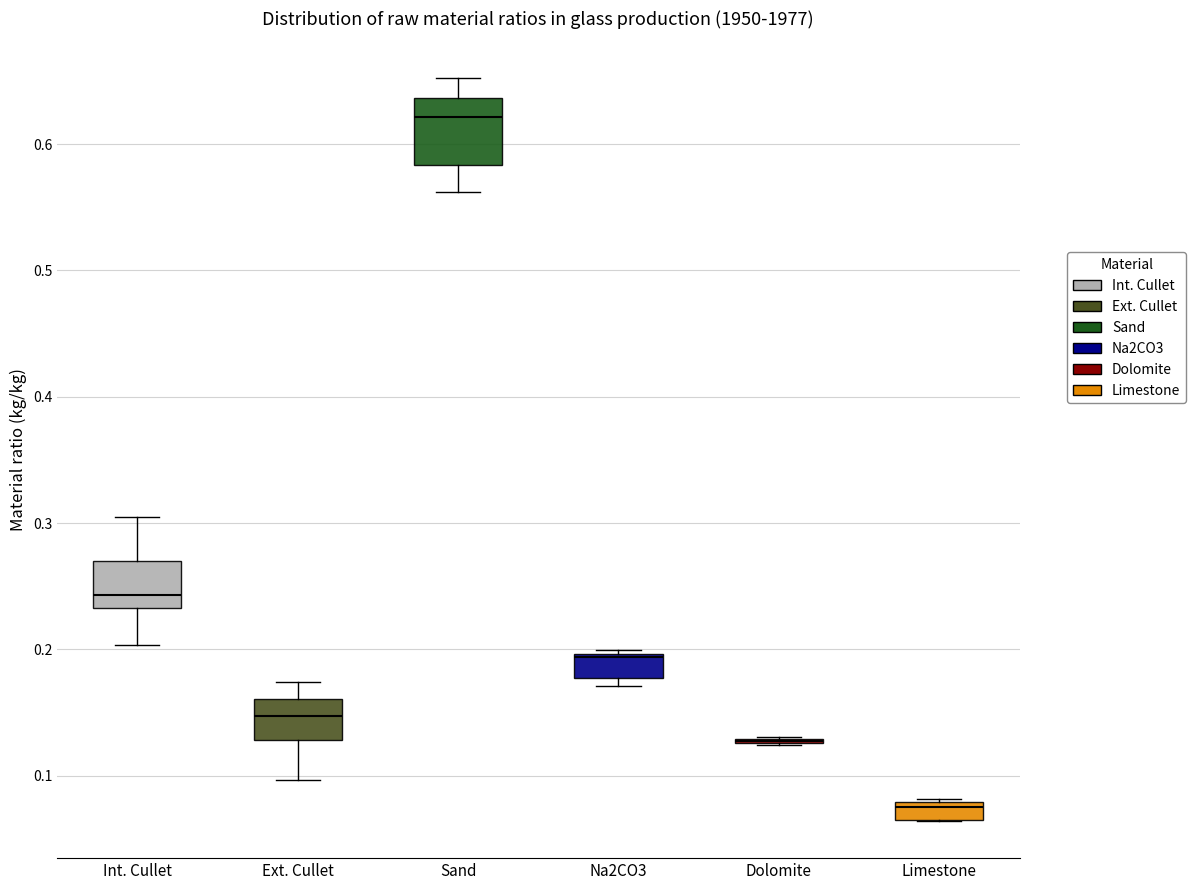

Where is the lower edge of the box for Limestone on the y-axis? The values are not printed on the chart, so give them approximately, as read against the axis.

0.06